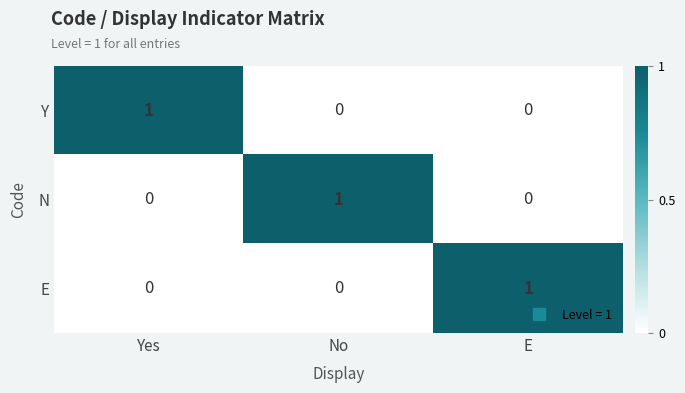

True or false: N has a value of 0 at Yes.

True